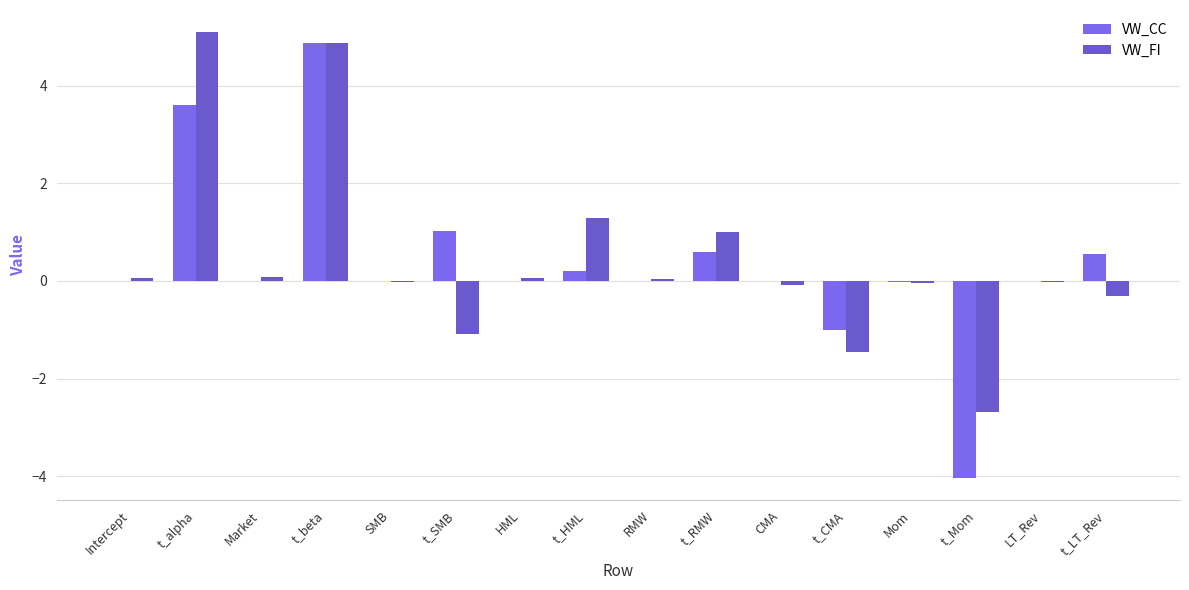

How many groups of bars are there?

16